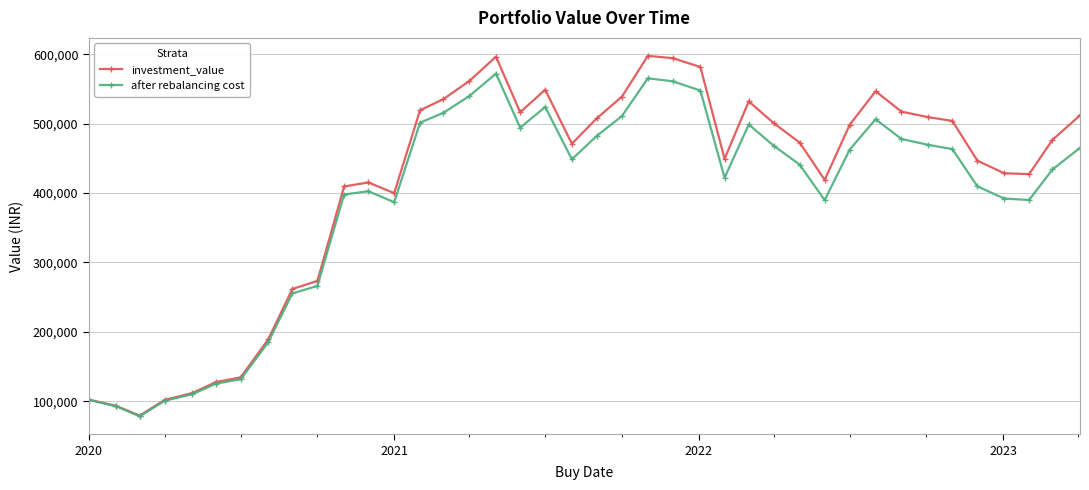

Count the number of data series in this chart.

2